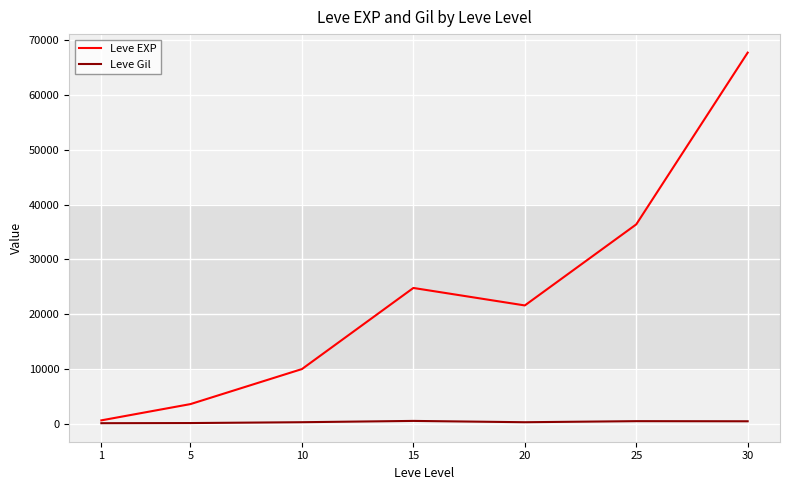

What is the maximum value for Leve EXP?

67730